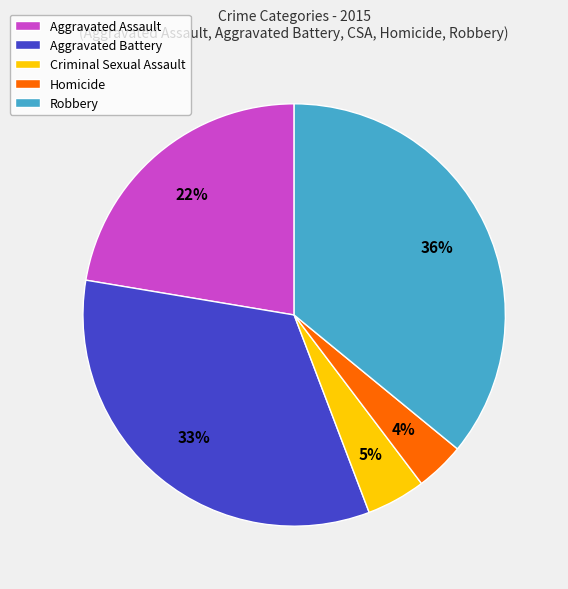

To the nearest percent, what is the difference between the largest and smallest slice percentages?

32%